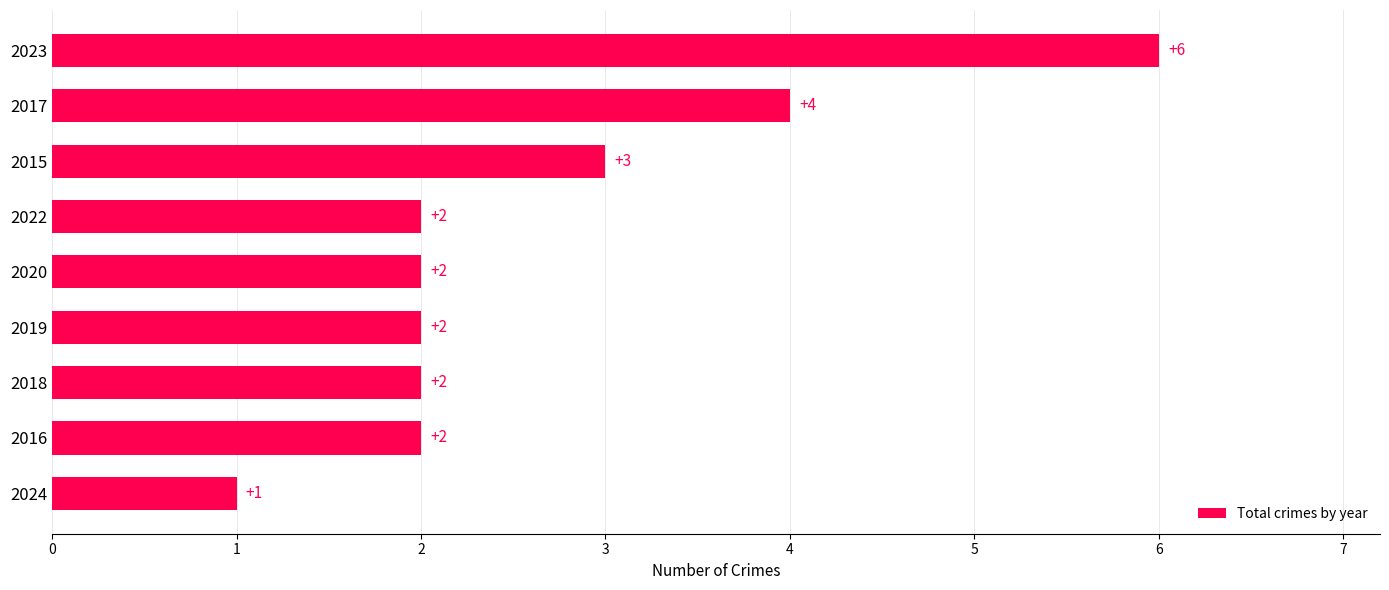

The value at 2018 is 1. True or false?

False